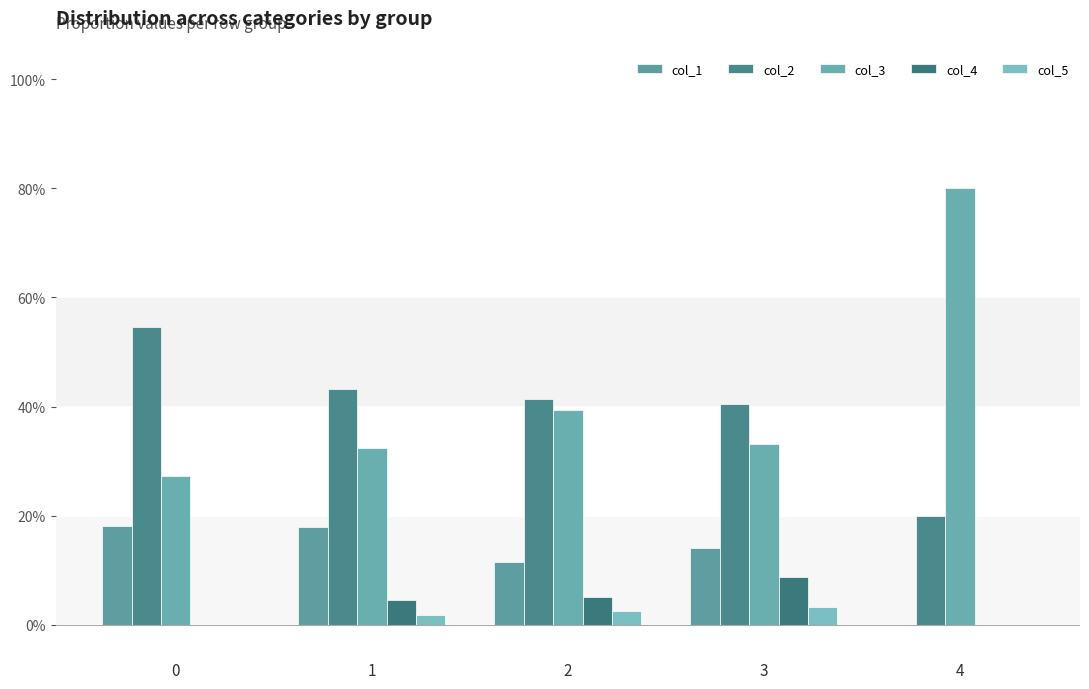

Rank the series by their maximum value, from highest to lowest.

col_3, col_2, col_1, col_4, col_5